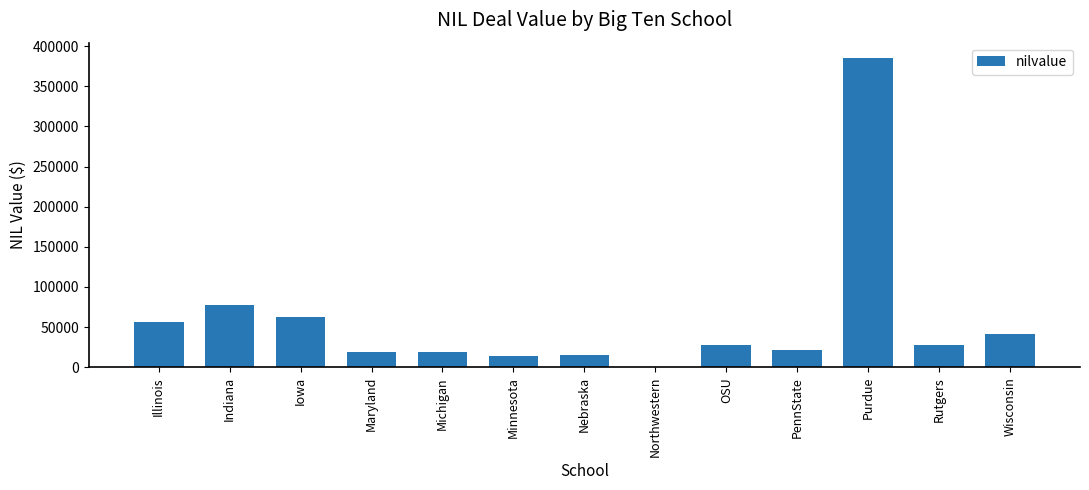

Approximately how many times larger is the value at PennState compared to Minnesota?

1.6